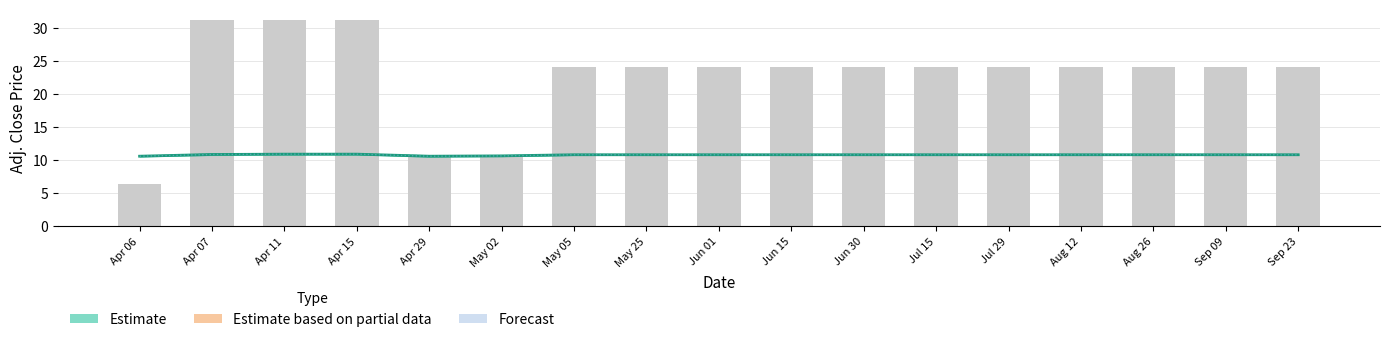

What is the difference between the maximum and minimum values in the Adj. Close series?

0.3